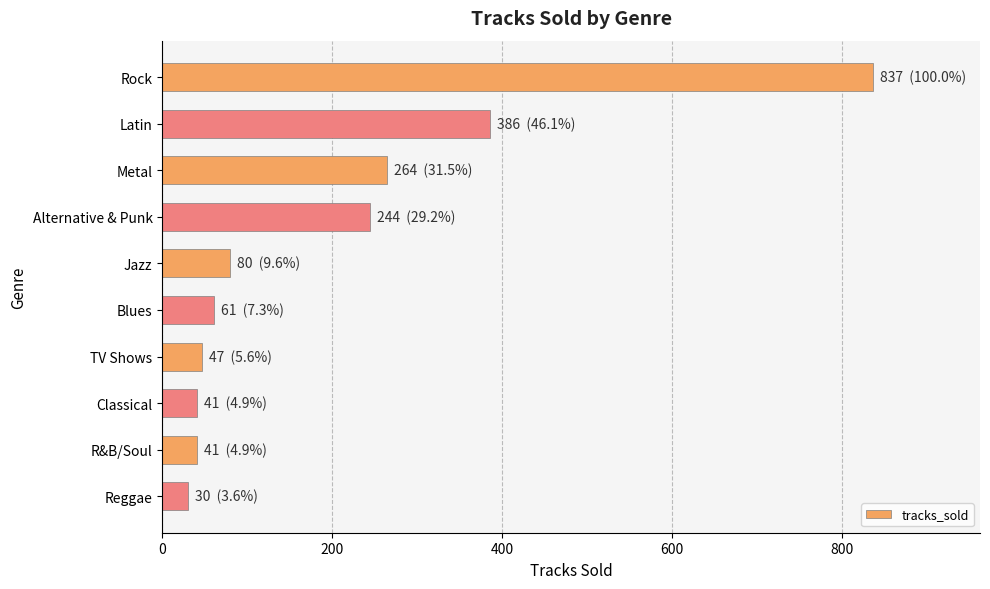

What is the difference between the values at Reggae and Latin?

356